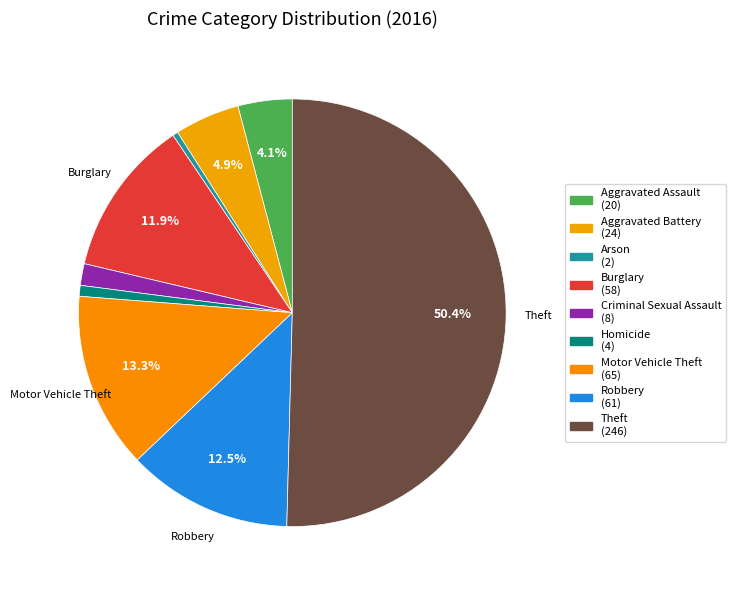

How many slices are in this pie chart?

9